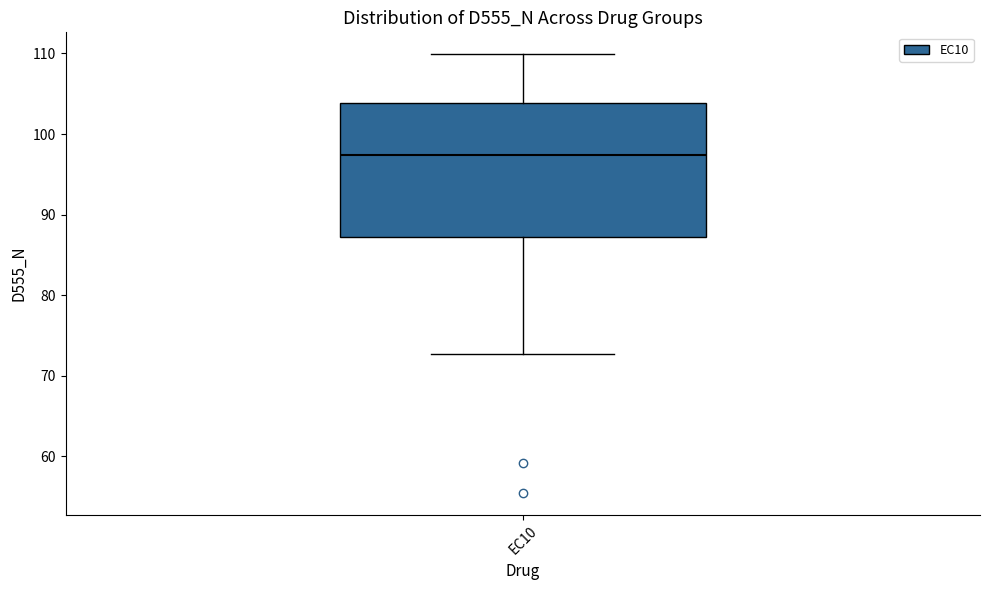

Where does the lower whisker of the box for EC10 end on the y-axis? The values are not printed on the chart, so give them approximately, as read against the axis.

73